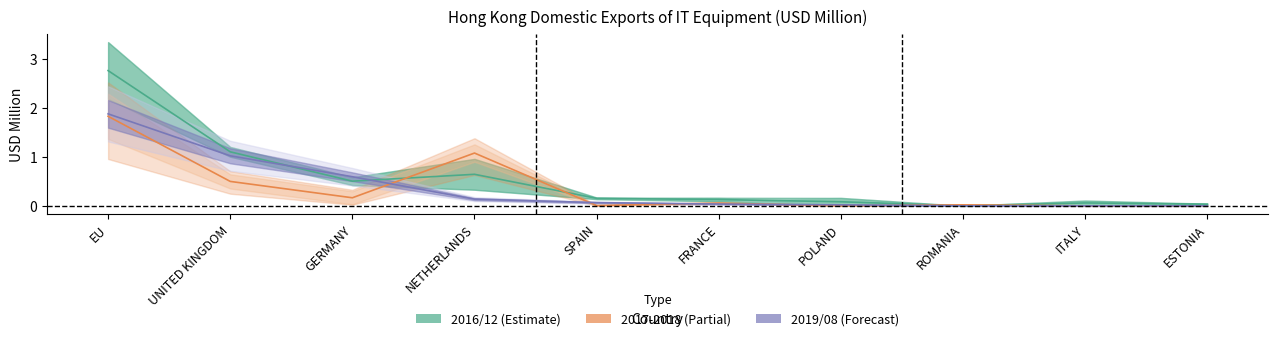

What is the value of the 201908 point at the 3rd from the left?

0.6